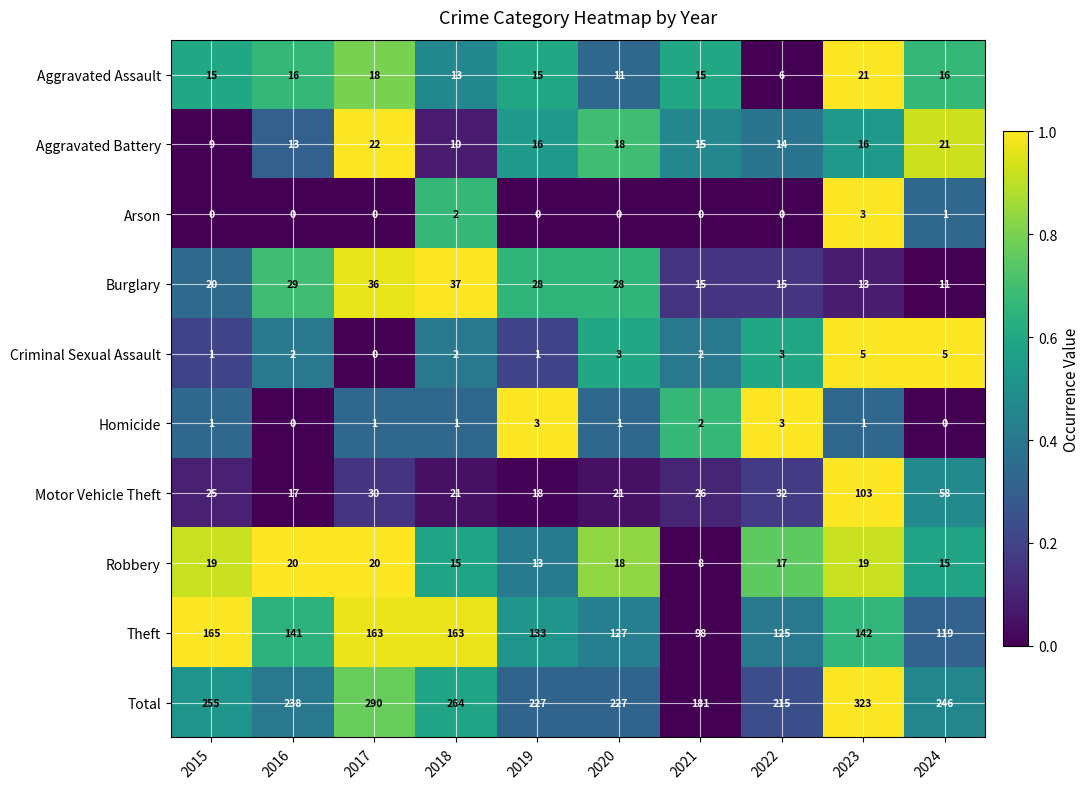

The value of Theft at 2021 is 98. True or false?

True